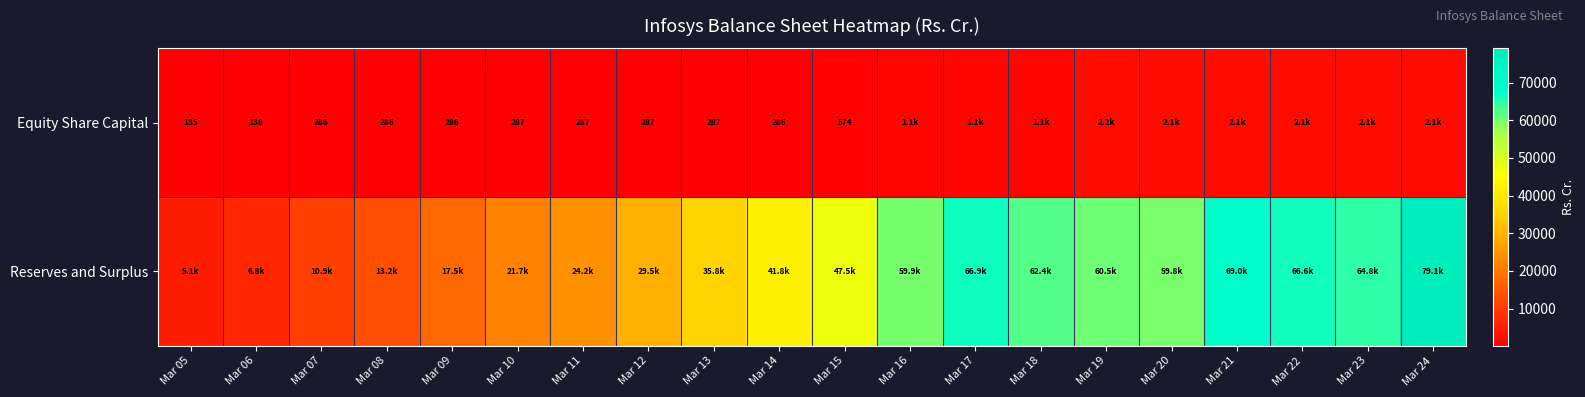

The Equity Share Capital series shows 1473.9 at Mar 18. True or false?

False